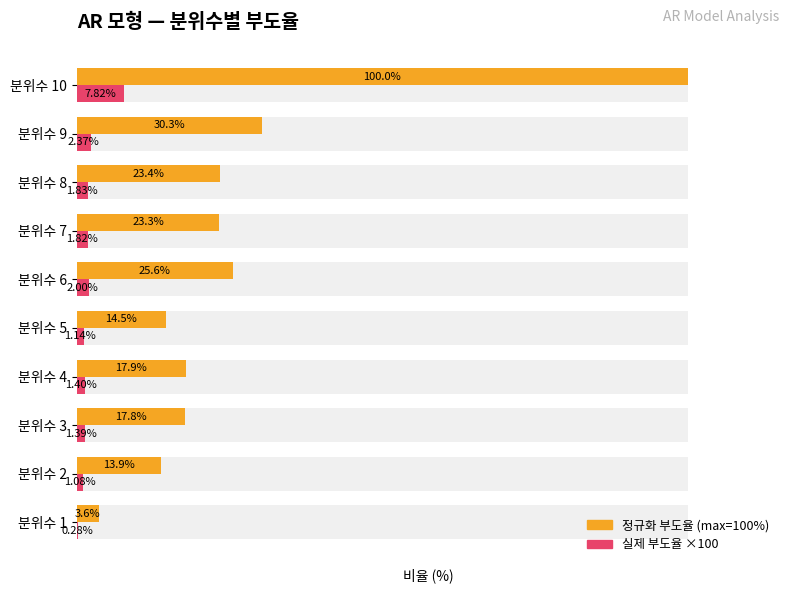

Which series has the largest total across all categories?

부도율 (정규화)